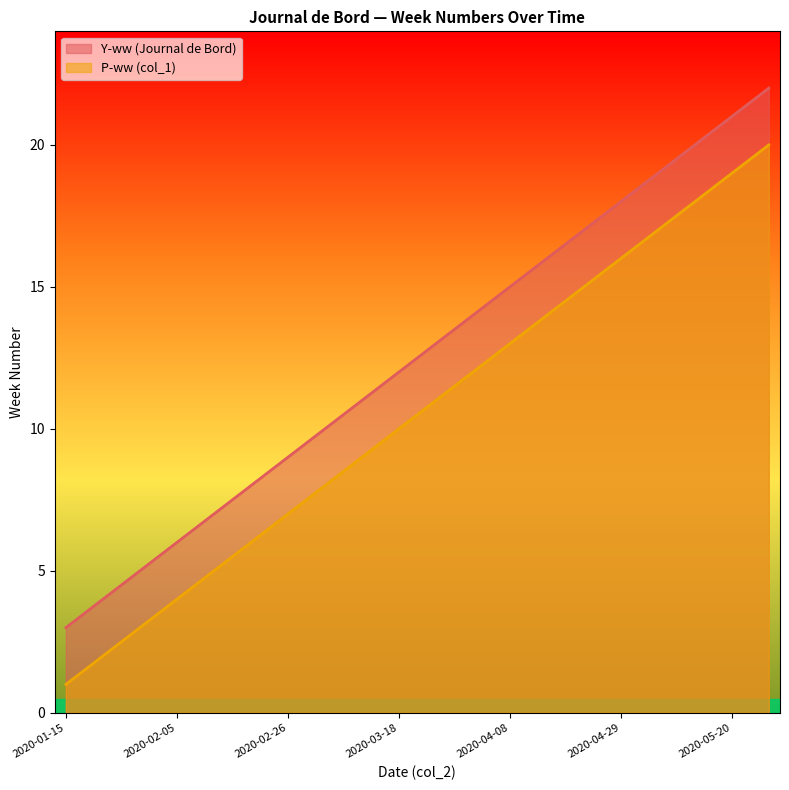

Is it true that Y-ww (Journal de Bord) equals 3 at 2020-01-15?

True